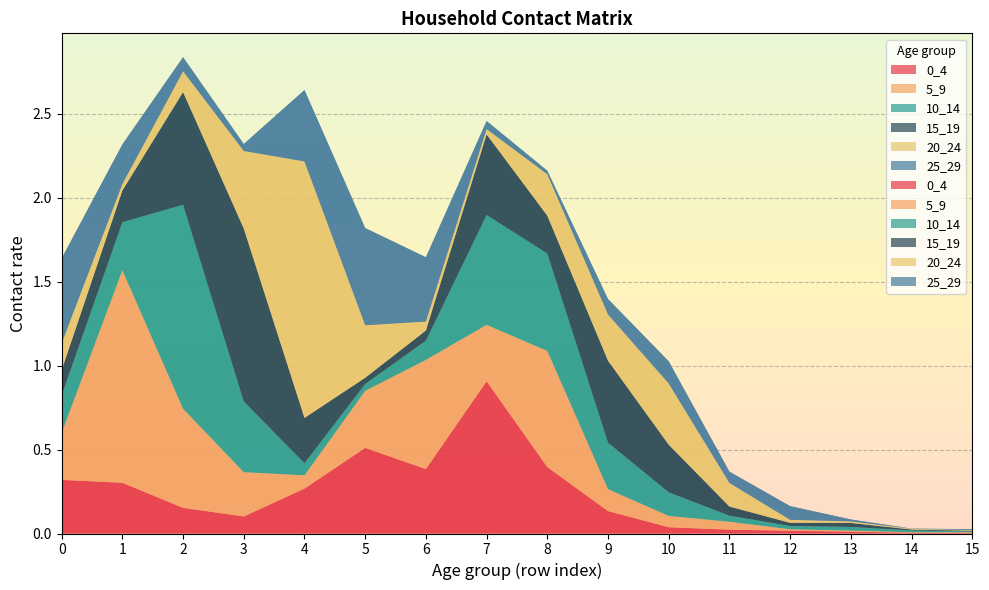

Reading left to right, what are all the values shown in this chart?

0_4: 0.3	0.3	0.2	0.1	0.3	0.5	0.4	0.9	0.4	0.1	0.0	0.0	0.0	0.0	0.0	0.0
5_9: 0.3	1.3	0.6	0.3	0.1	0.3	0.7	0.3	0.7	0.1	0.1	0.0	0.0	0.0	0.0	0.0
10_14: 0.2	0.3	1.2	0.4	0.1	0.0	0.1	0.7	0.6	0.3	0.1	0.0	0.0	0.0	0.0	0.0
15_19: 0.1	0.2	0.7	1.0	0.3	0.0	0.1	0.5	0.2	0.5	0.3	0.1	0.0	0.0	0.0	0.0
20_24: 0.2	0.0	0.1	0.5	1.5	0.3	0.1	0.0	0.2	0.3	0.4	0.1	0.0	0.0	0.0	0.0
25_29: 0.5	0.2	0.1	0.0	0.4	0.6	0.4	0.0	0.0	0.1	0.1	0.1	0.1	0.0	0.0	0.0